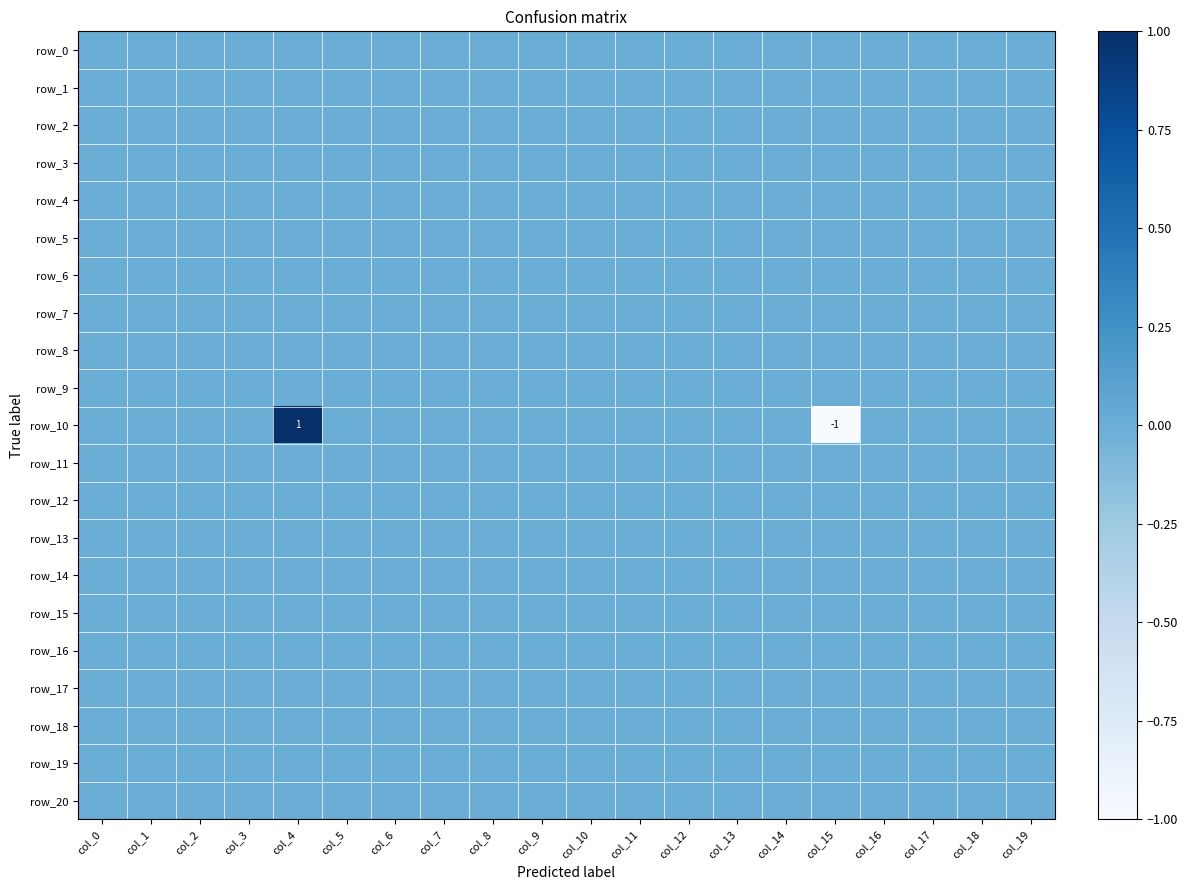

At which label does row_11 reach its minimum?

col_0